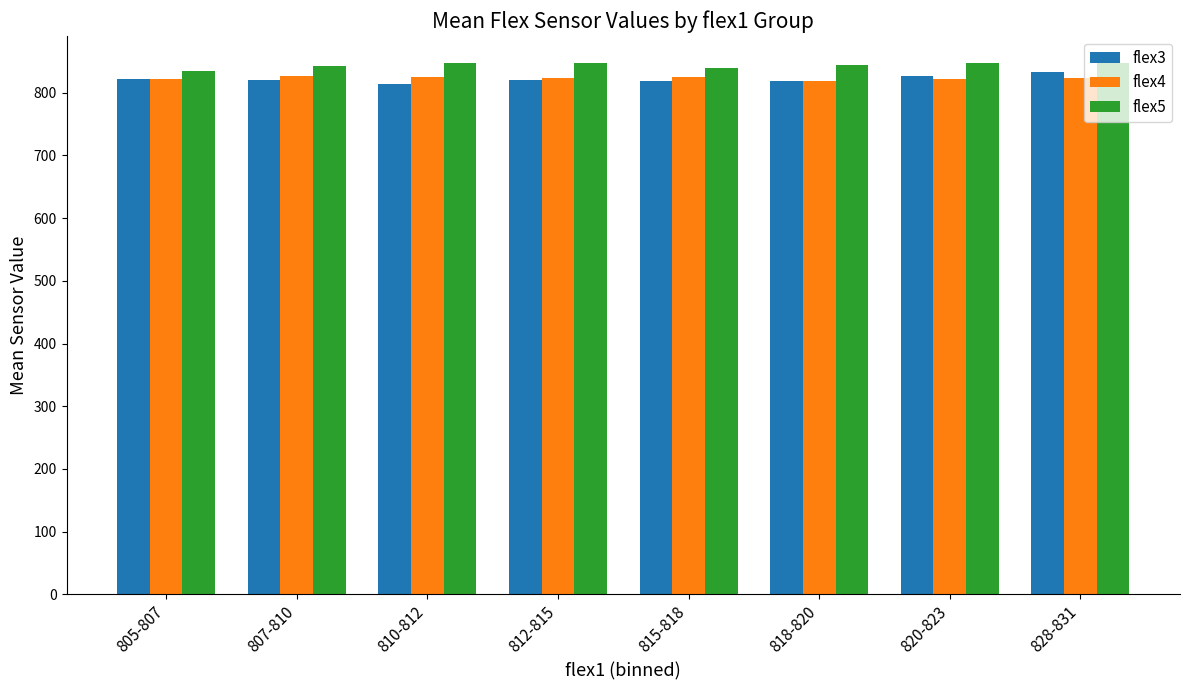

What is the spread (max minus min) of values at 818-820?

25.5